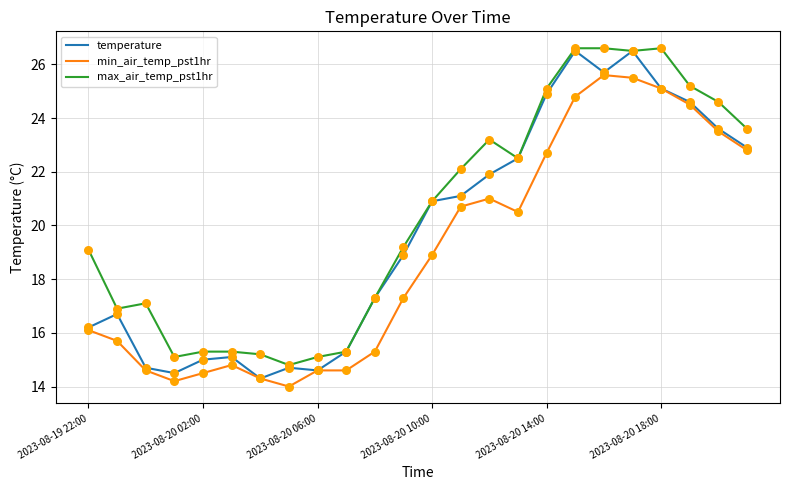

List the series in order of their overall mean, lowest first.

min_air_temp_pst1hr, temperature, max_air_temp_pst1hr